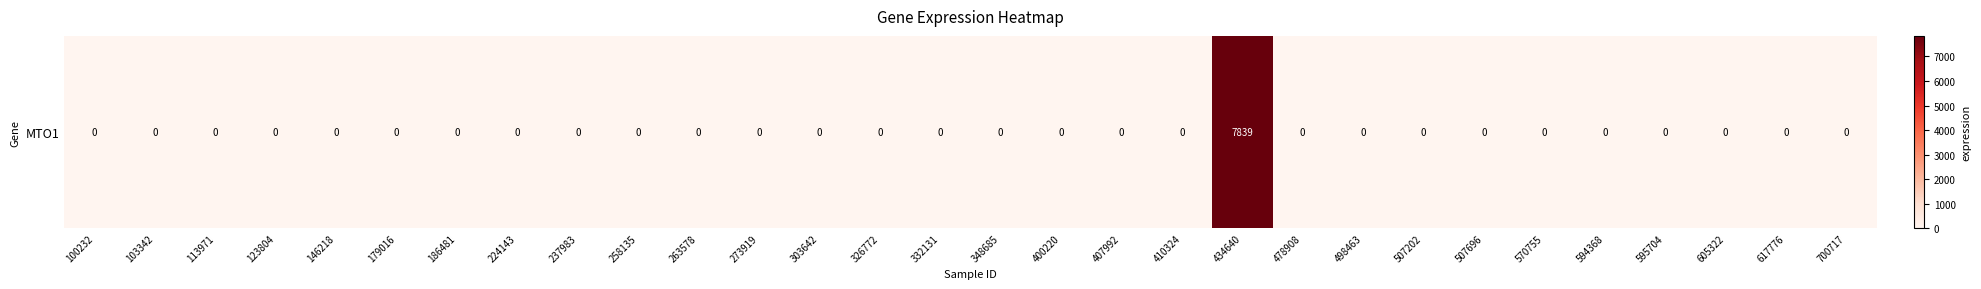

What is the sum of all values?

7839